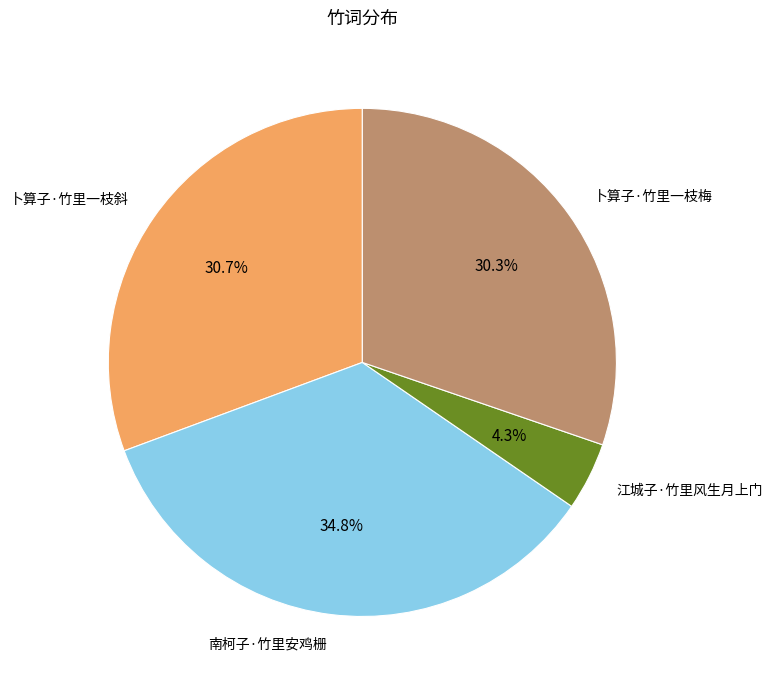

What is the ratio of the value at 江城子·竹里风生月上门 to the value at 卜算子·竹里一枝梅?

0.1